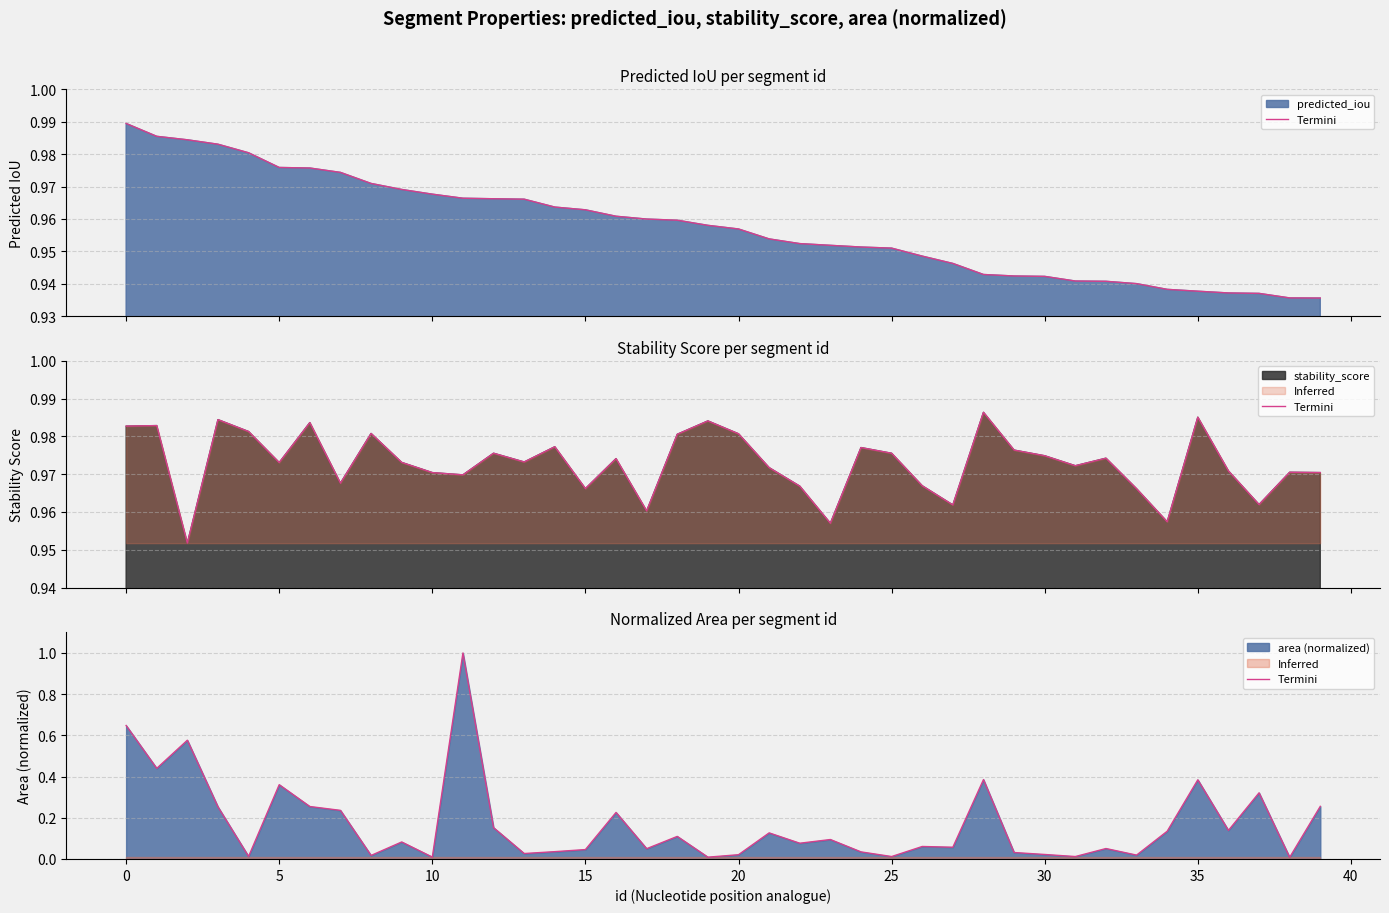

How many points are higher than both their immediate neighbors (excluding endpoints)?

13